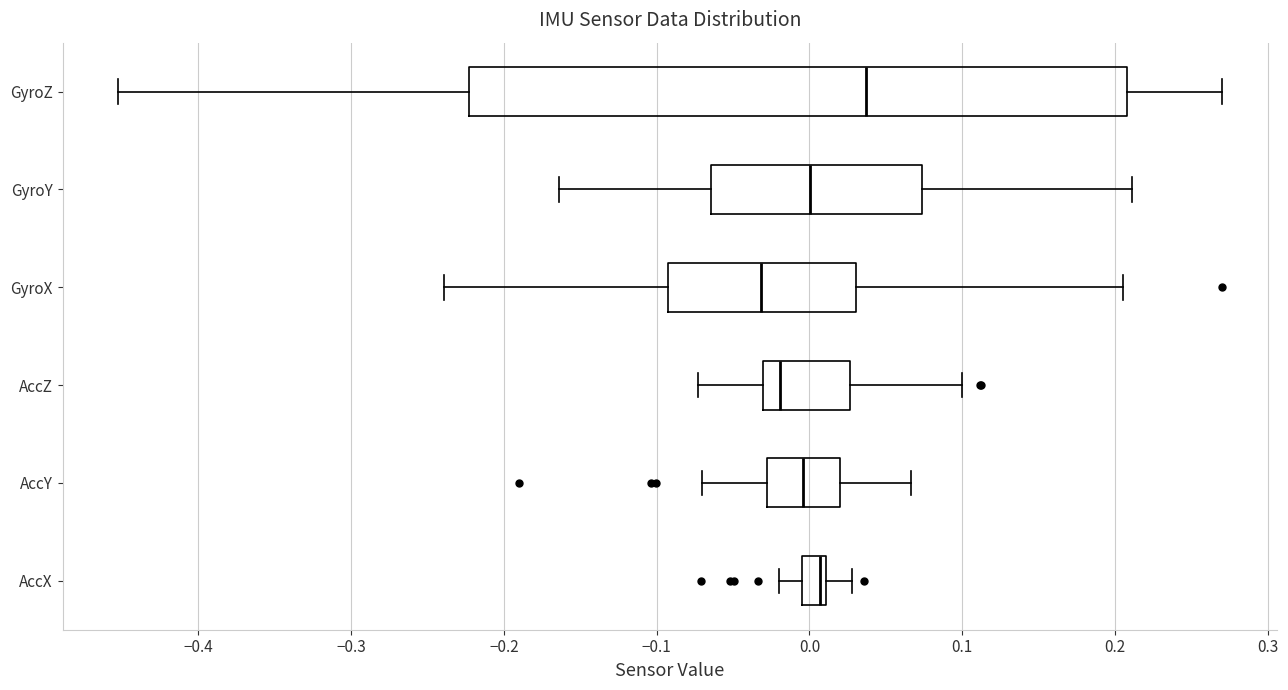

Where does the left whisker of the box for GyroX end on the x-axis? The values are not printed on the chart, so give them approximately, as read against the axis.

-0.24